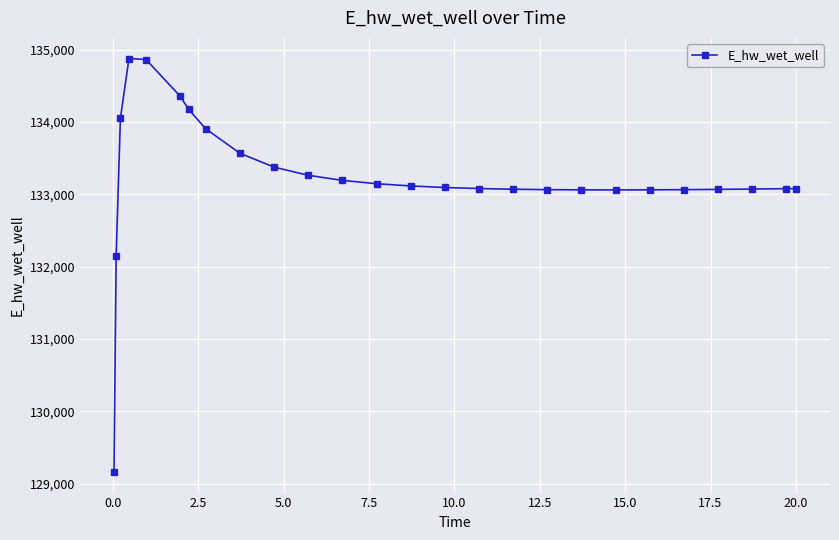

How many data points are above 133096?

13